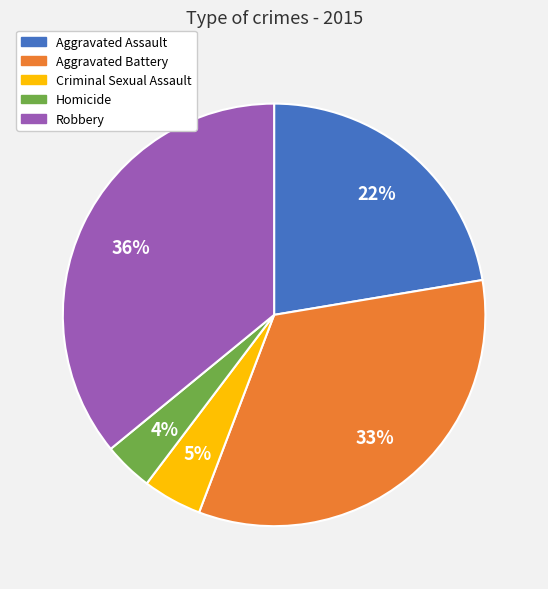

Does any single category account for the majority?

No